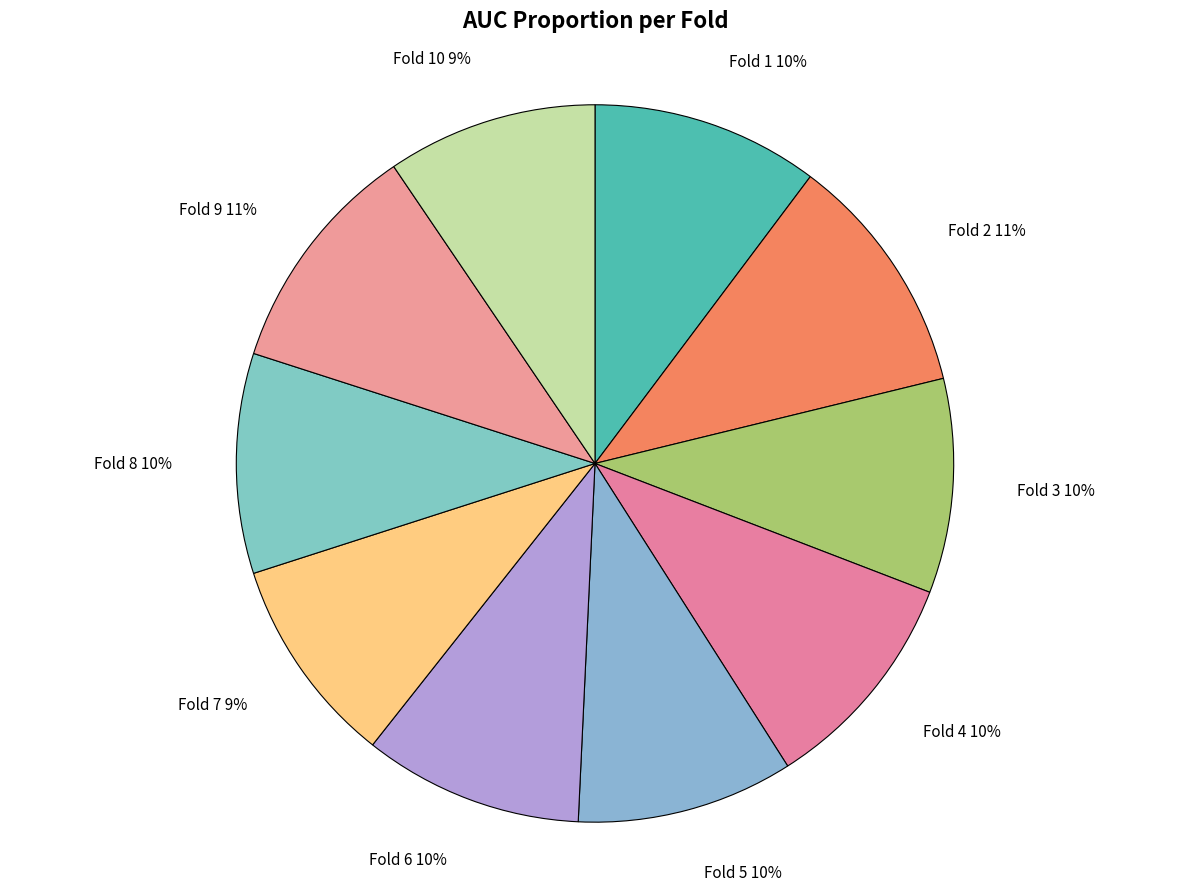

Does Fold 7 represent more than half of the total?

No